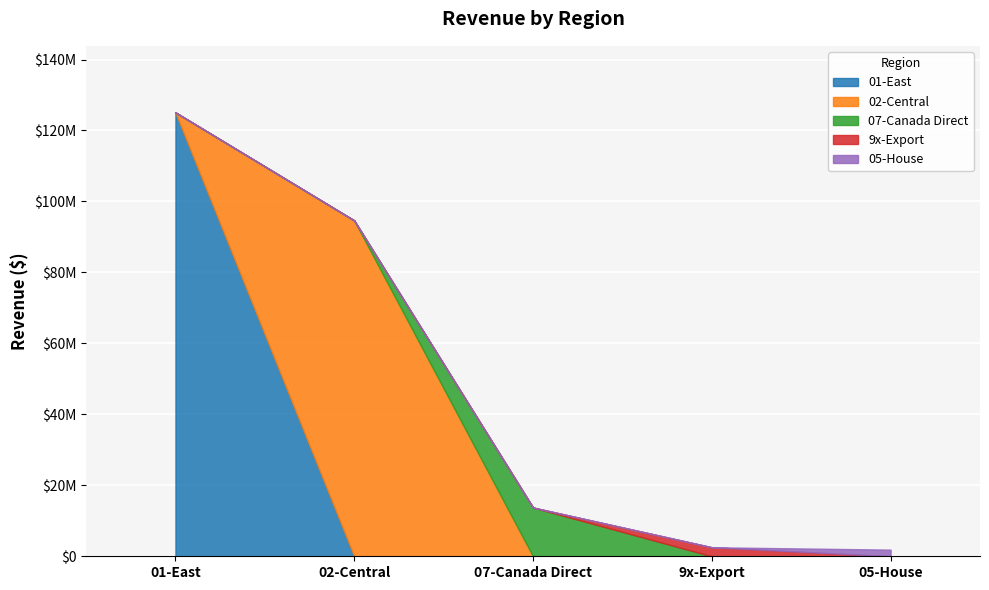

Which has a higher value, 9x-Export or 07-Canada Direct?

07-Canada Direct